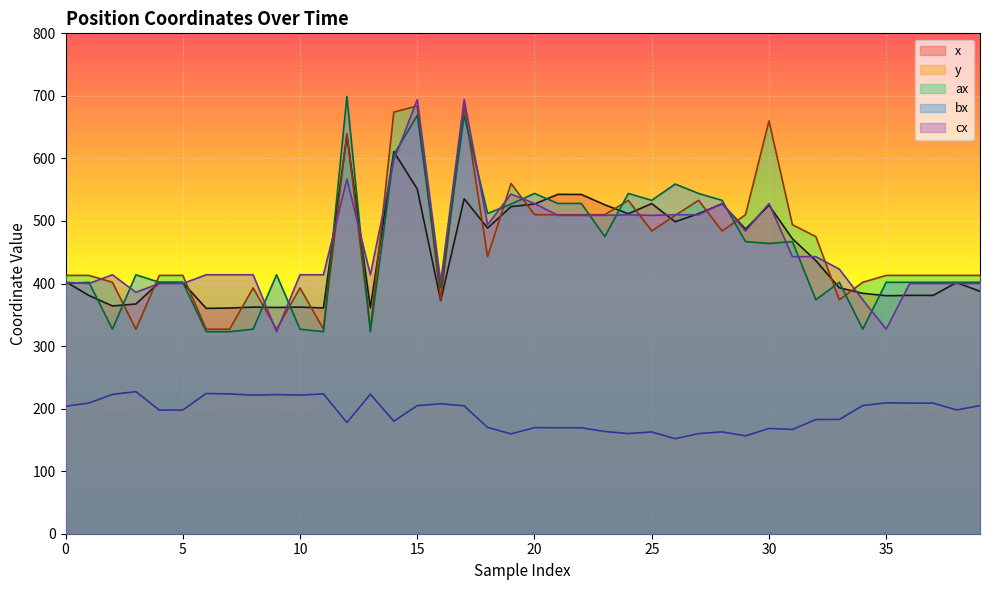

What are all the series names shown in the legend?

x, y, ax, bx, cx